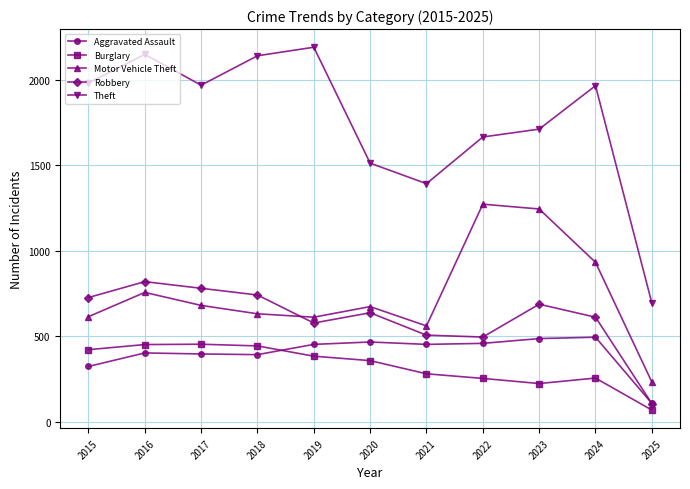

True or false: Motor Vehicle Theft and Aggravated Assault intersect in this chart.

False